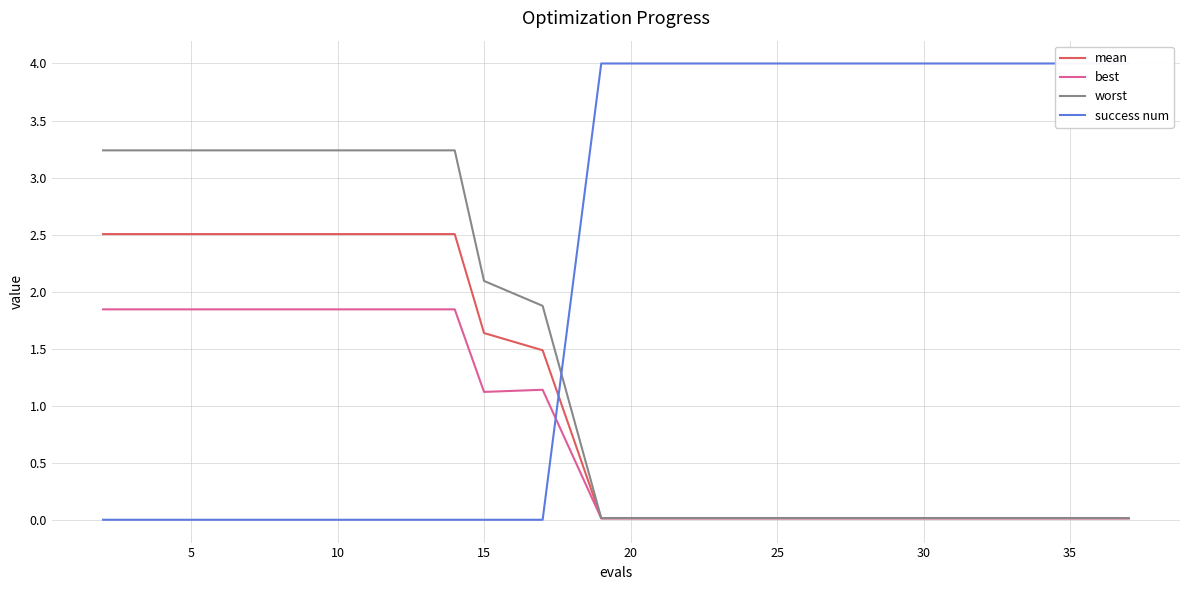

The value of mean at 10 is 1.7. True or false?

False